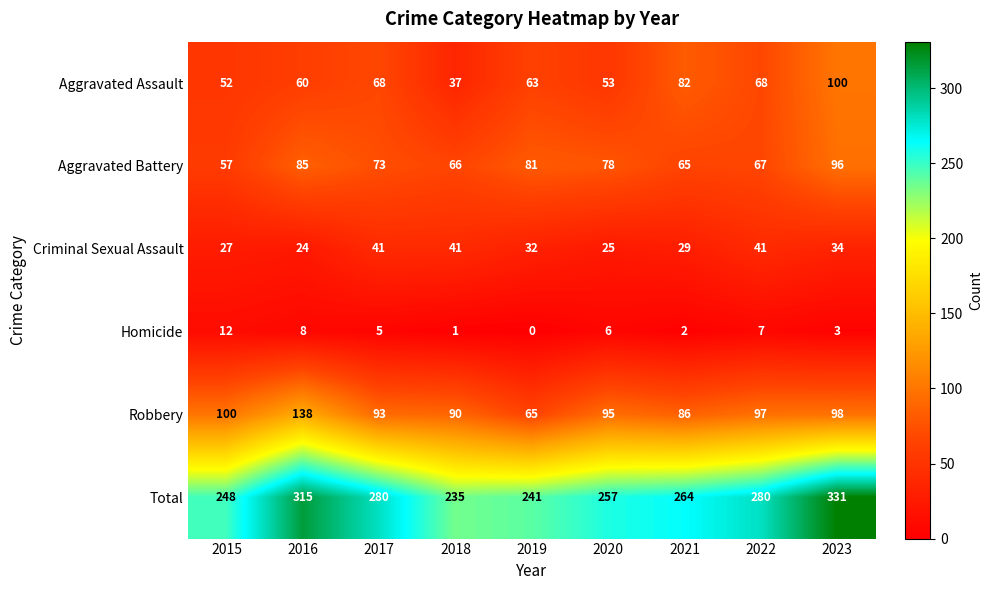

List the series in order of their peak value, highest first.

Total, Robbery, Aggravated Assault, Aggravated Battery, Criminal Sexual Assault, Homicide